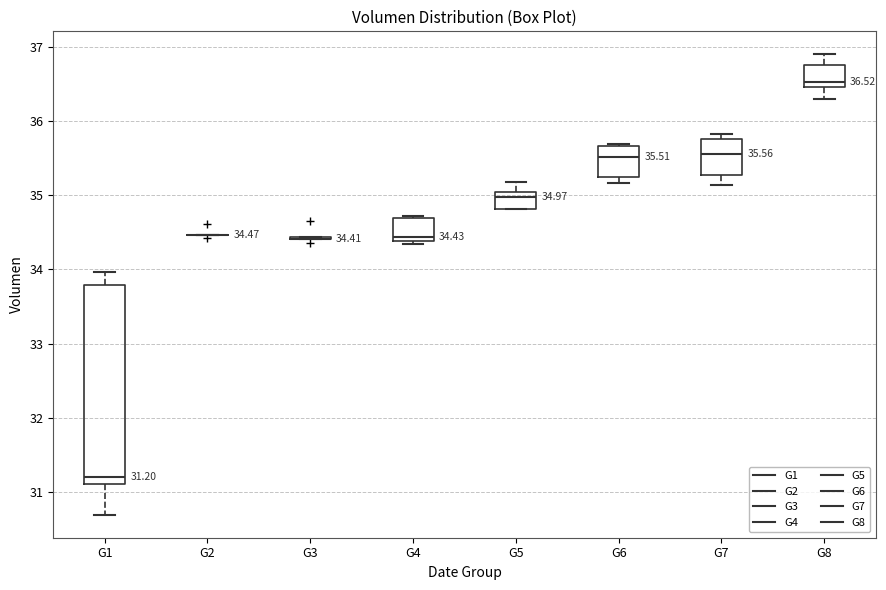

Which box is the tallest, from its lower edge to its upper edge?

G1